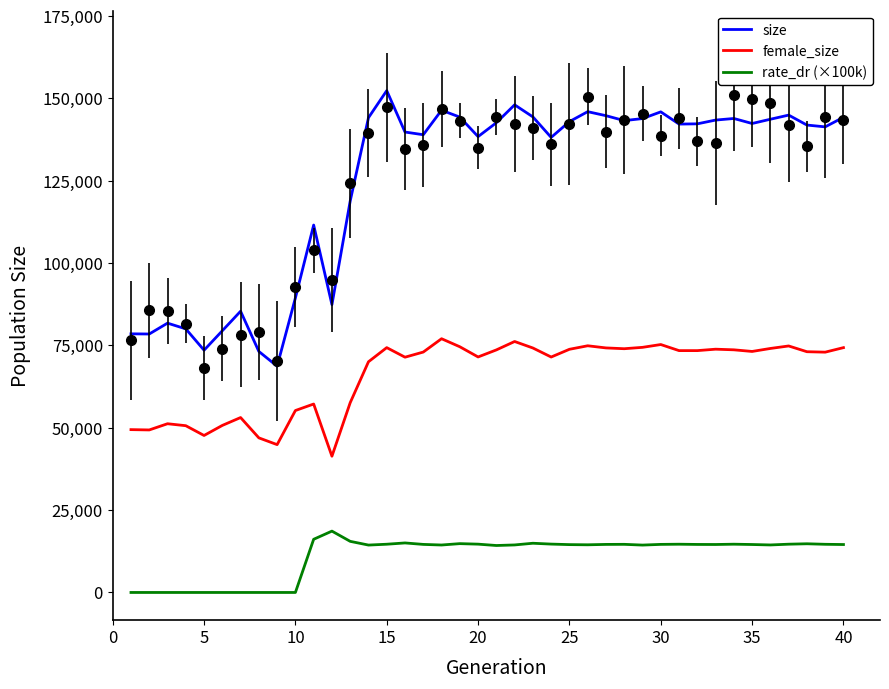

True or false: size and female_size cross at least once.

False